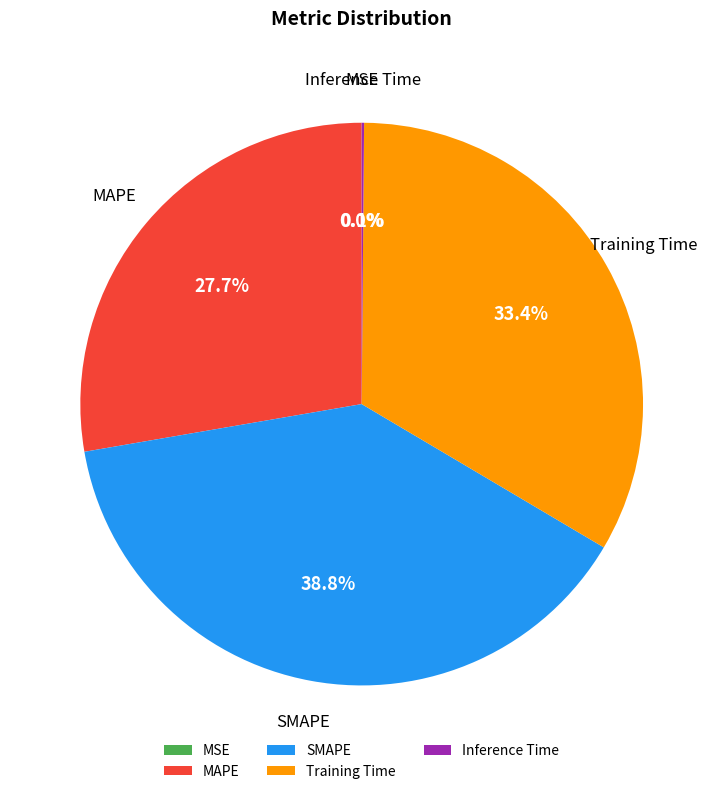

Combined, do MAPE and Training Time account for over 50%?

Yes